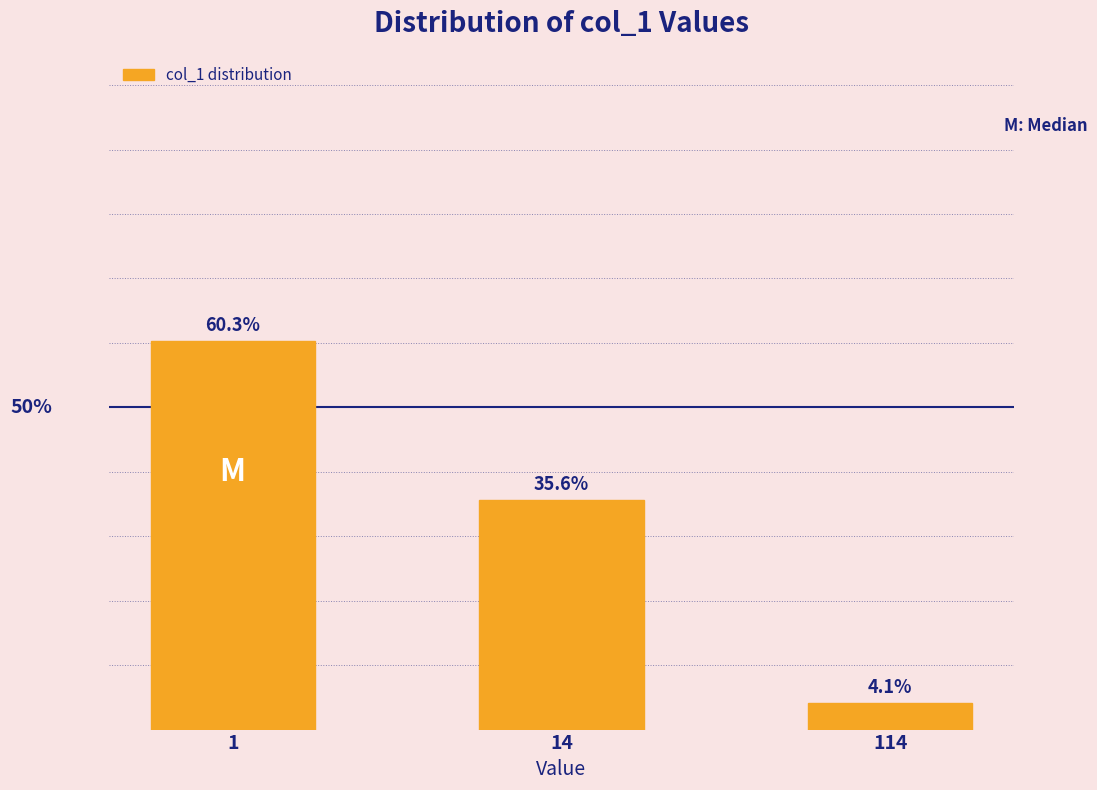

Rank the categories by value from highest to lowest.

1, 14, 114